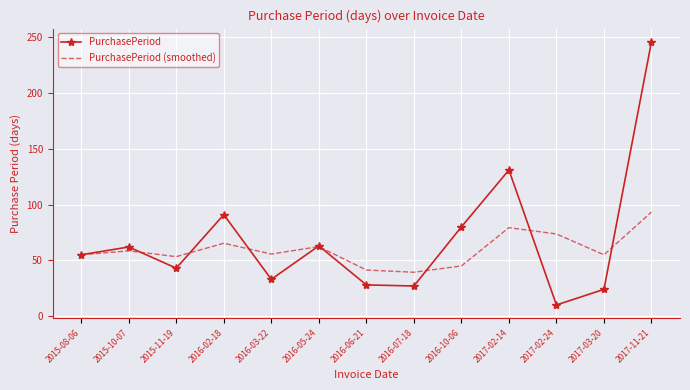

The PurchasePeriod series shows 28.0 at 2016-06-21. True or false?

True